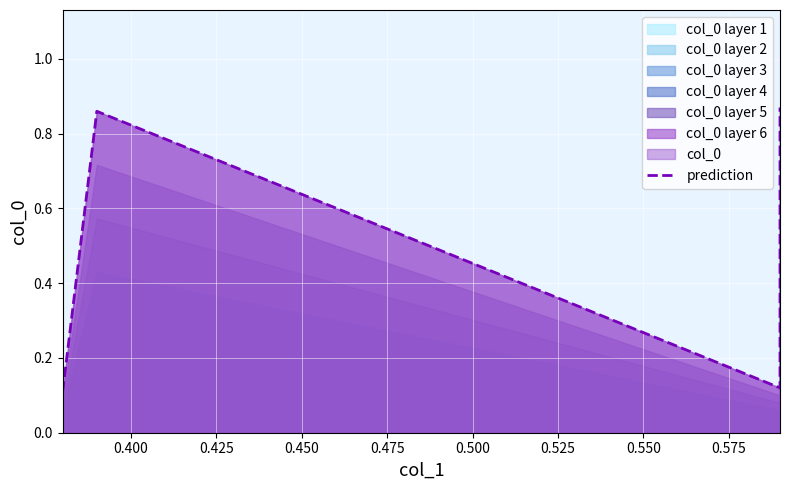

What is the sum of all values?

2.0